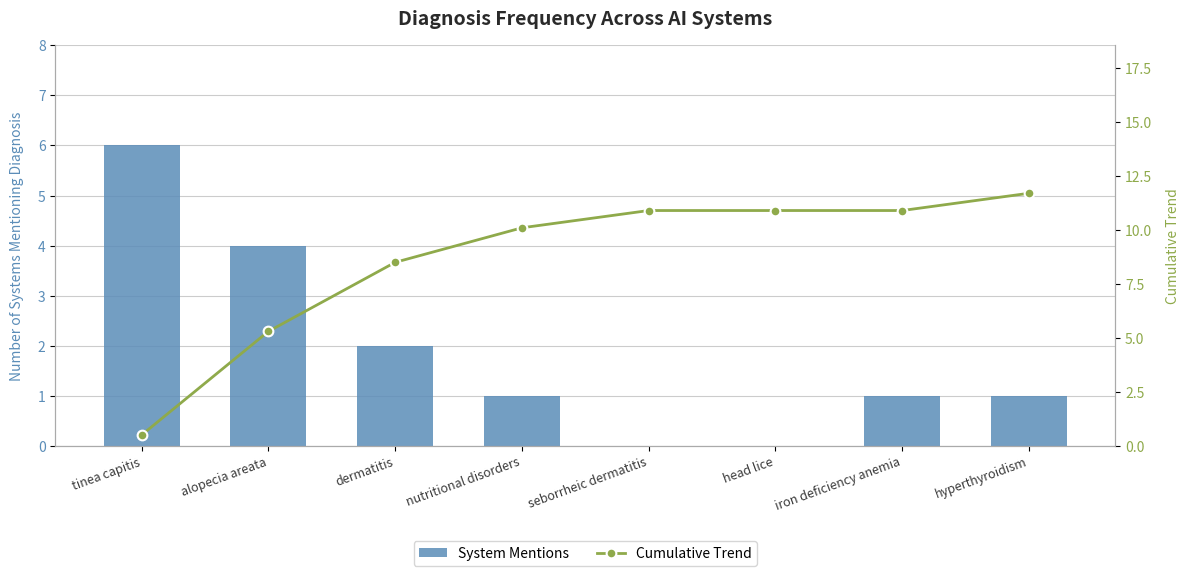

How many data points in Cumulative Trend are less than 10?

3